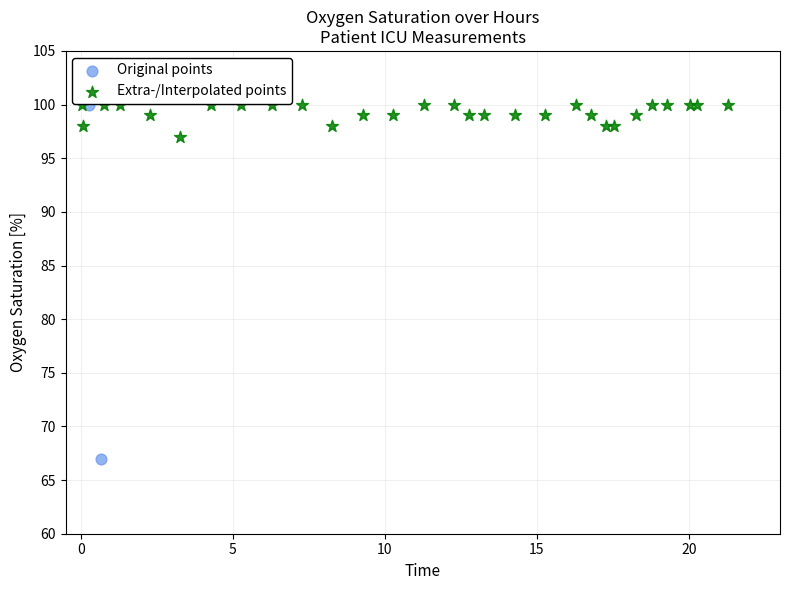

What are all the series names shown in the legend?

Original points, Extra-/Interpolated points